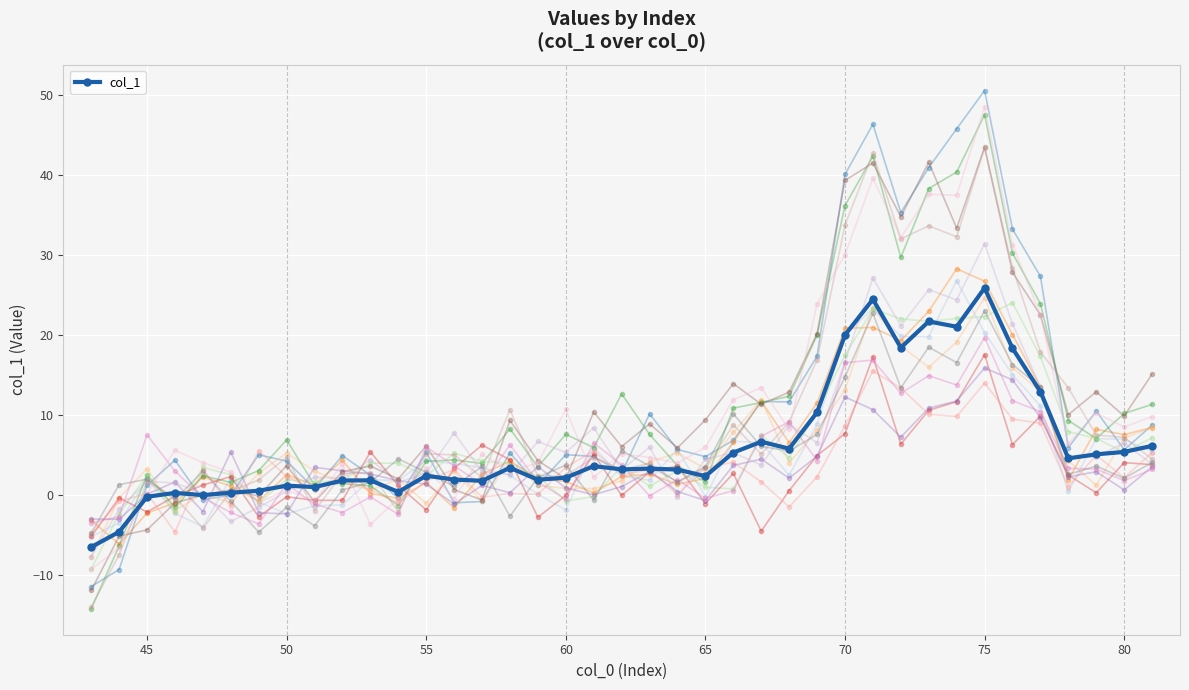

How many values exceed 3?

21